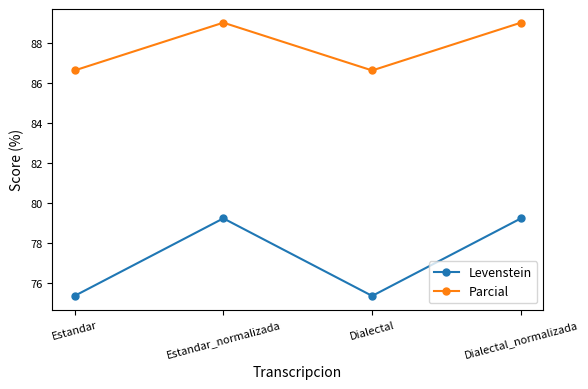

The Levenstein series shows 17.2 at Estandar_normalizada. True or false?

False